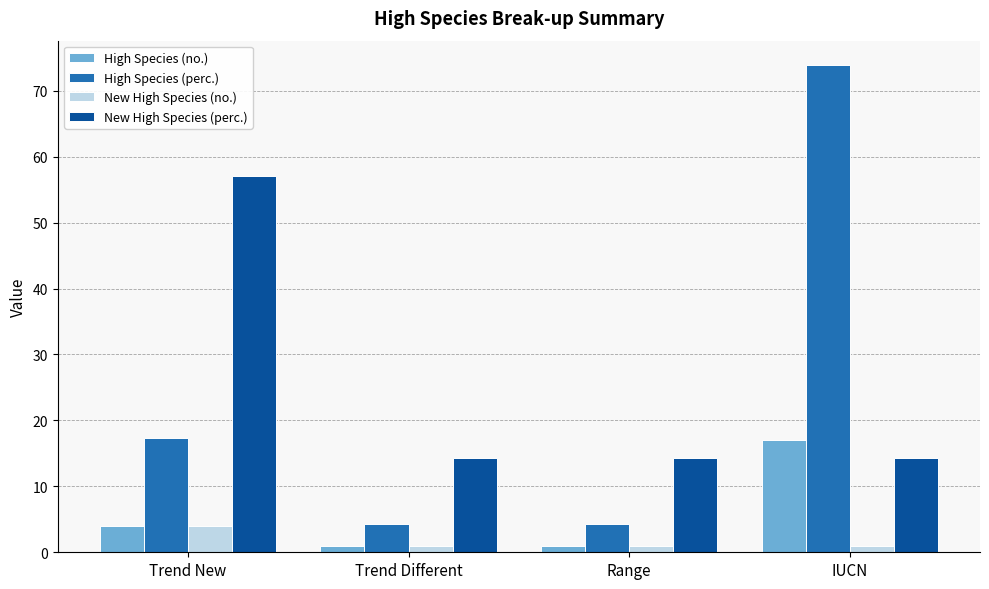

At how many categories does at least one series exceed 8?

4